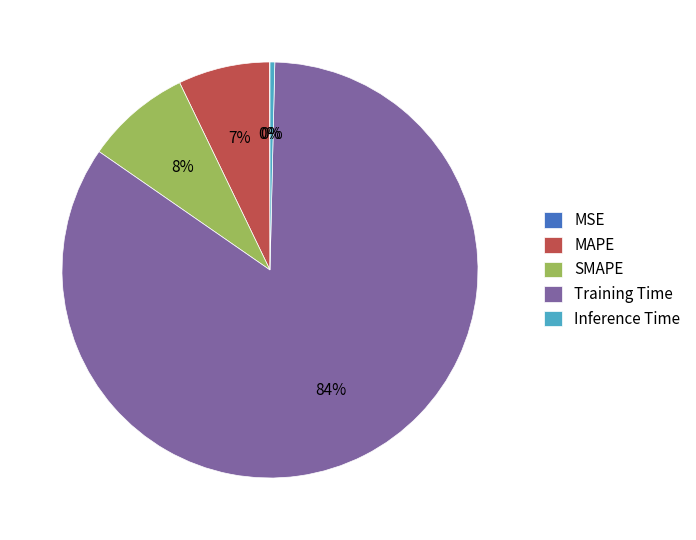

What is the largest slice in the pie chart?

Training Time